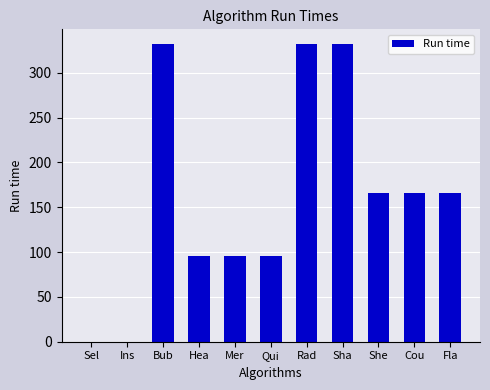

Reading left to right, list all the values displayed in this chart.

0	0	332	96	96	96	332	332	166	166	166